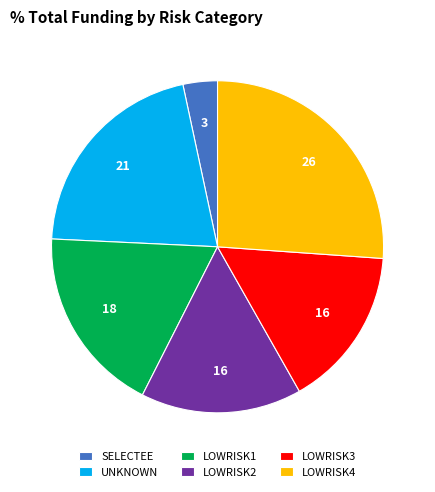

The LOWRISK3 slice represents 10% of the pie. True or false?

False